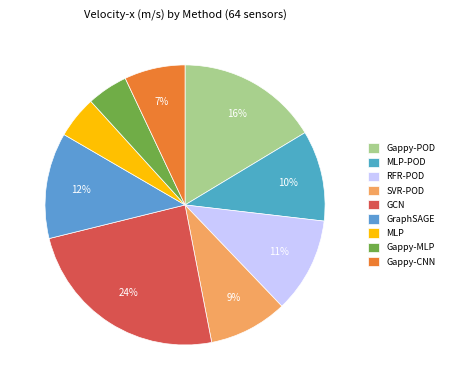

What portion of the pie excludes MLP?

95.1%